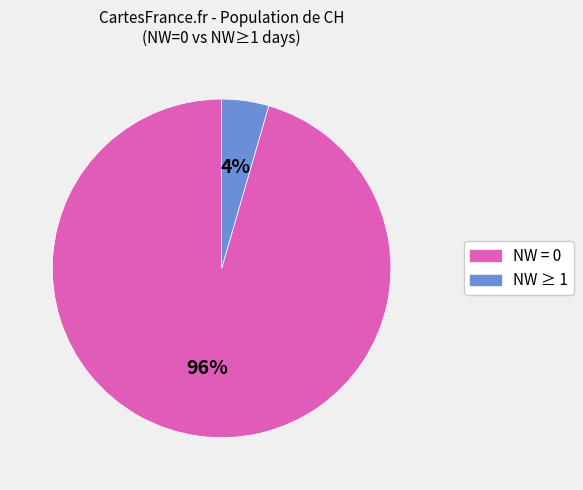

Is there any slice that represents more than half of the pie?

Yes